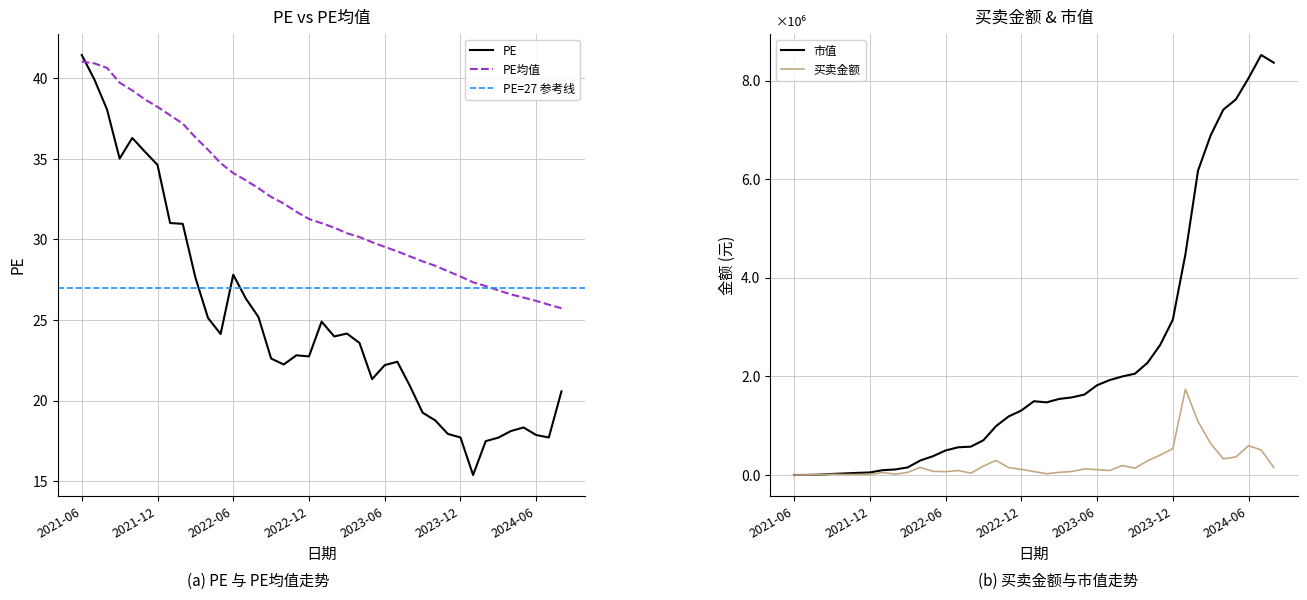

At which category is the sum across all series the highest?

2024-07